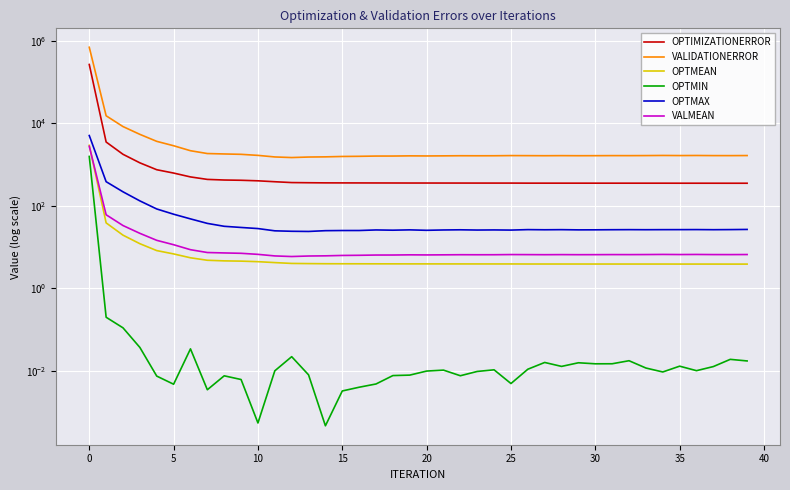

What value does the VALIDATIONERROR series have at 34?

1654.4